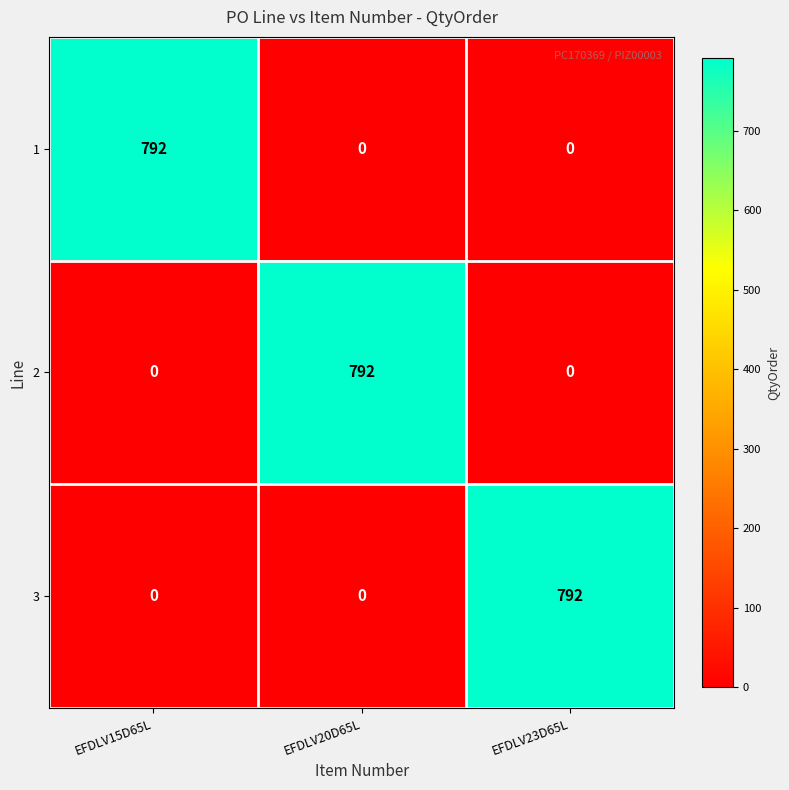

What is the difference between the maximum and minimum values in the 3 series?

792